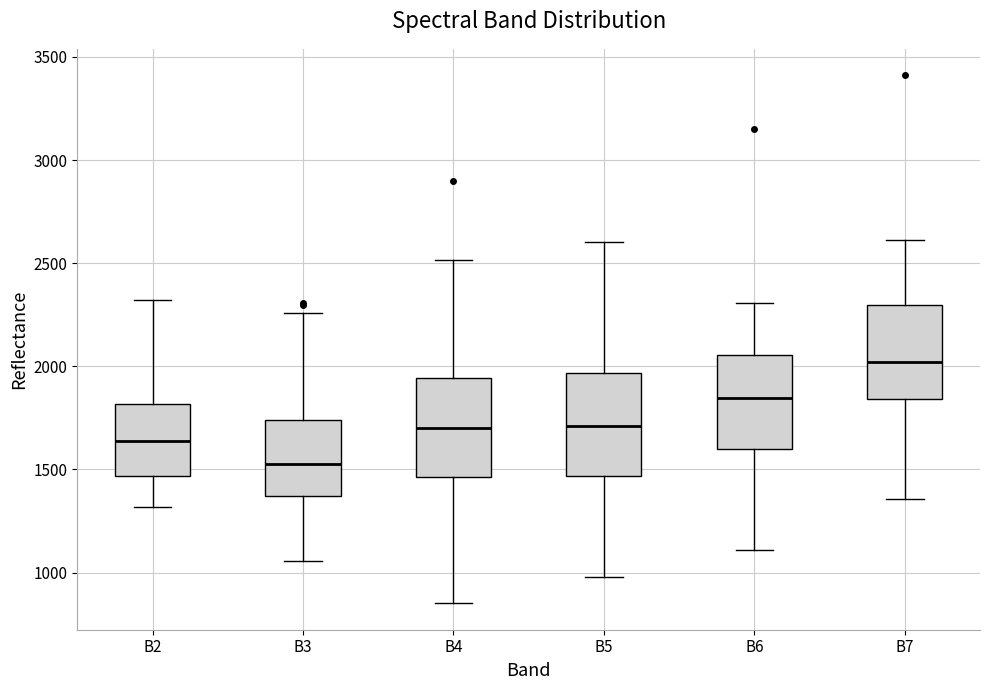

Which box's median line is the lowest?

B3